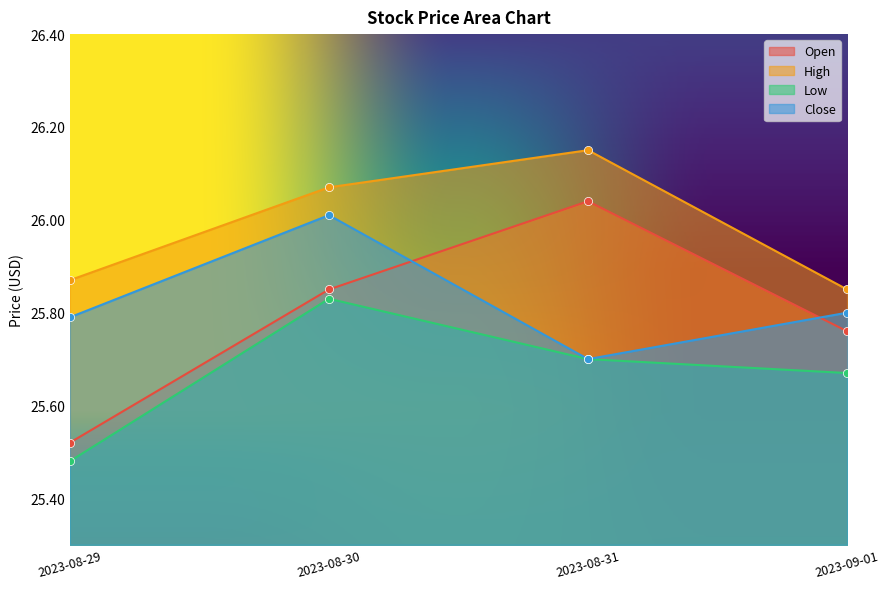

At how many categories does at least one series exceed 25?

4